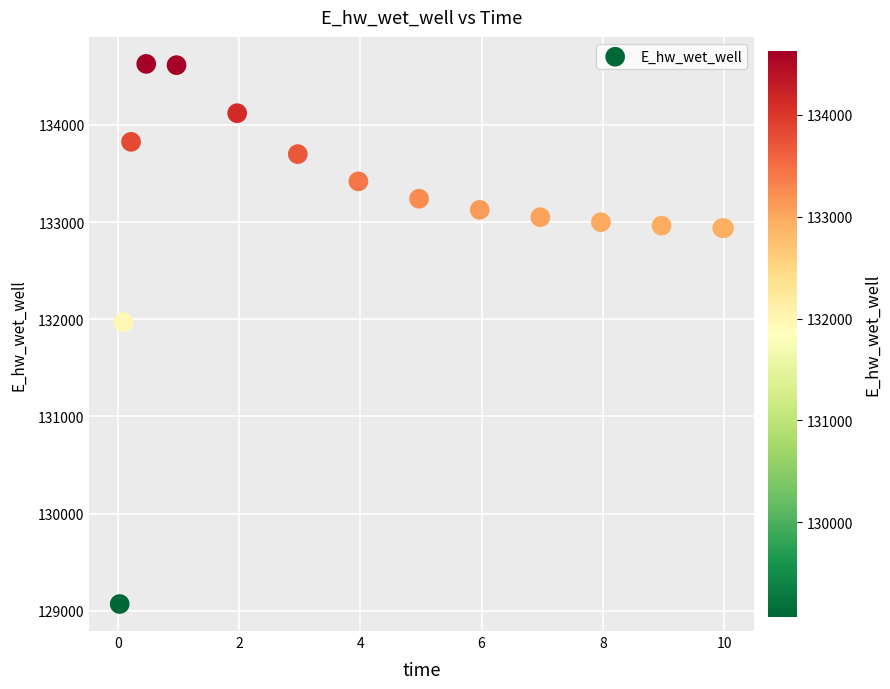

What Y value in the scatter plot is closest to 131848?

131969.9